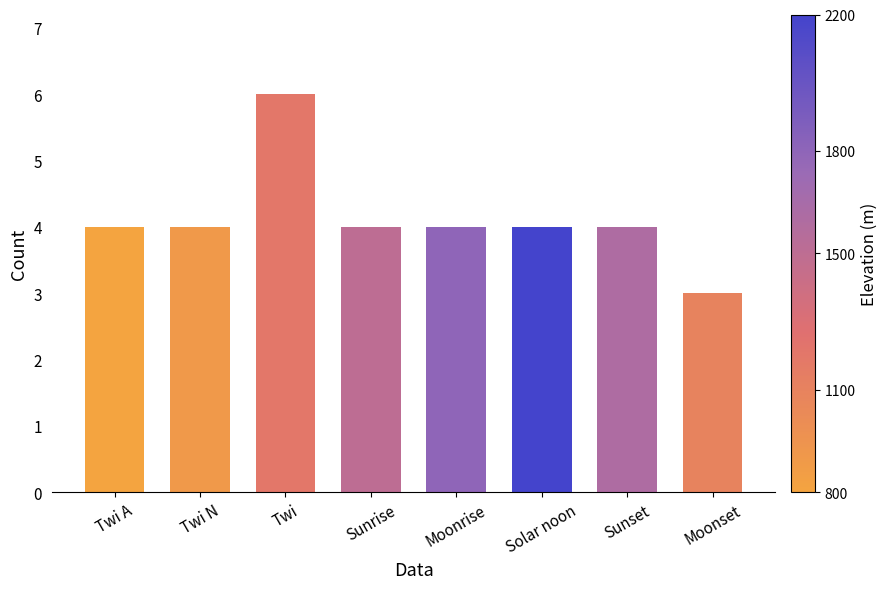

Reading right to left, transcribe all the data shown in this chart.

Moonset=3	Sunset=4	Solar noon=4	Moonrise=4	Sunrise=4	Twi=6	Twi N=4	Twi A=4